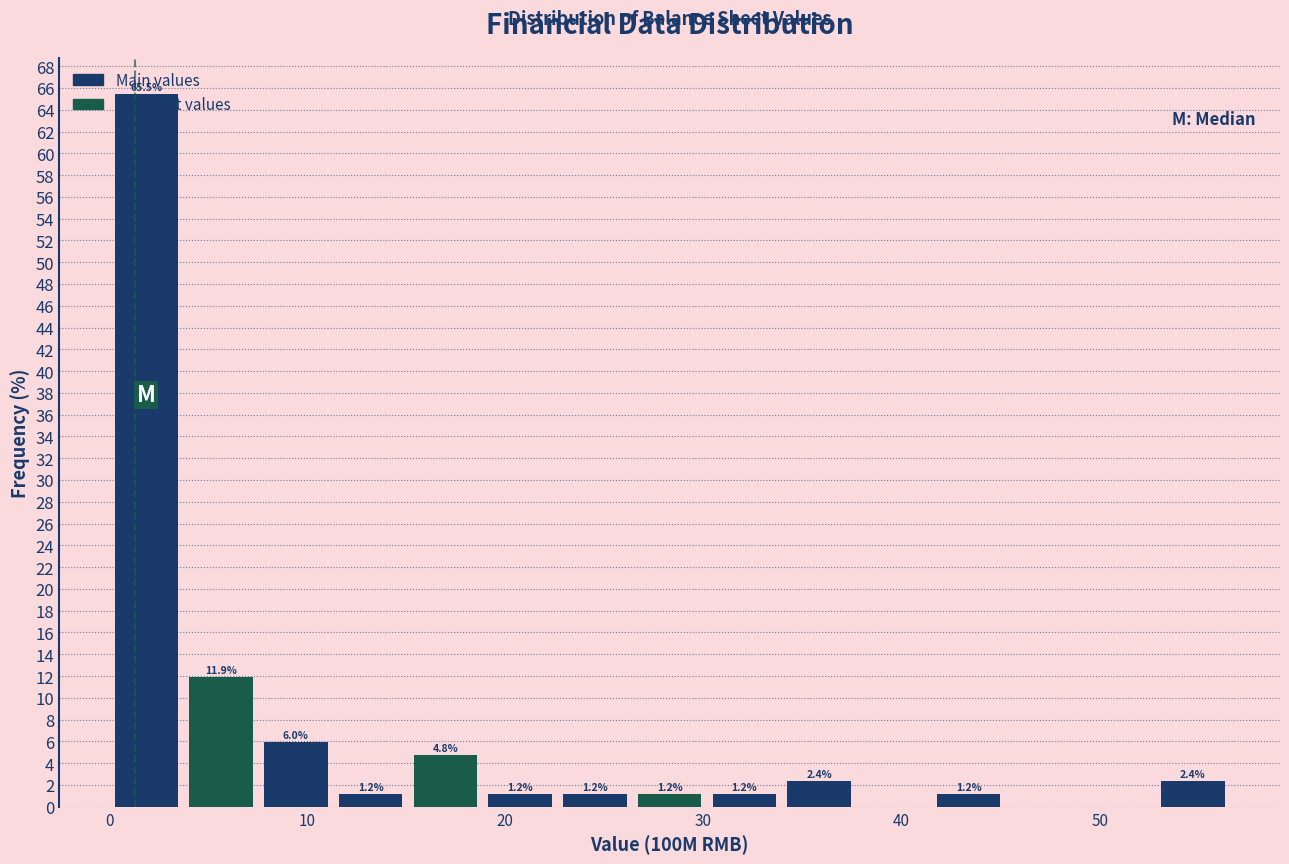

Read against the x-axis, roughly where is the centre of the tallest bar?

2